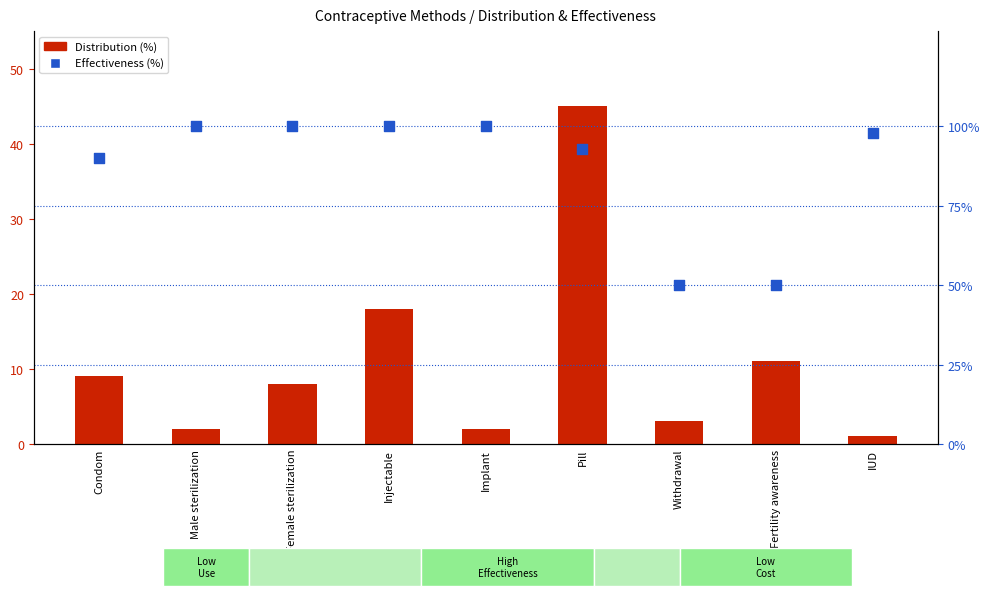

At which category is the sum across all series the highest?

Pill